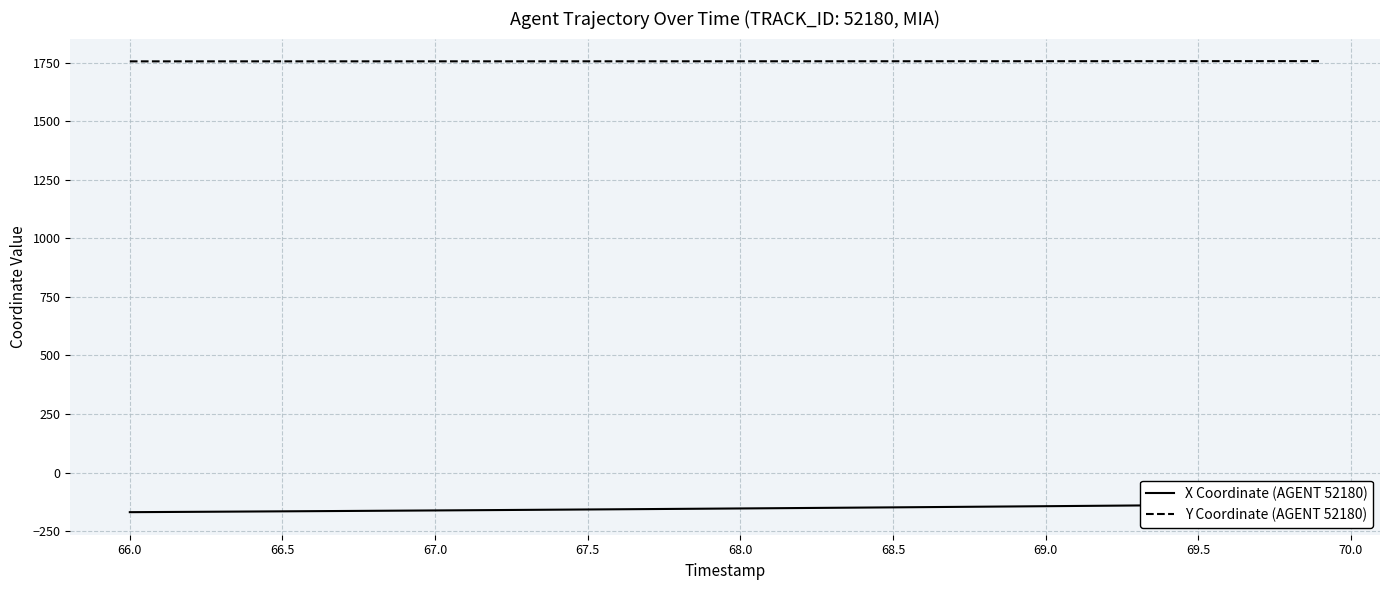

What is the minimum value for Y Coordinate (AGENT 52180)?

1756.0